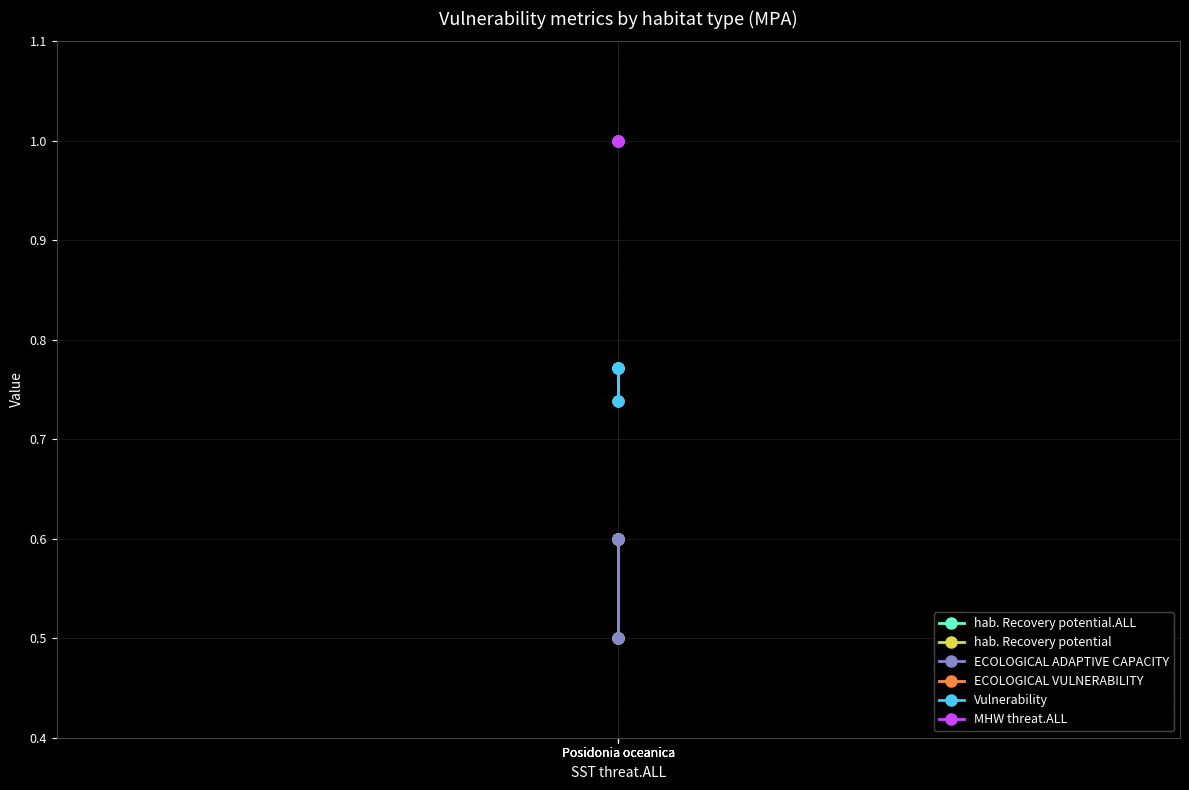

Reading left to right, extract all data points from this chart.

hab. Recovery potential.ALL: 0.6	0.5	0.6
hab. Recovery potential: 0.6	0.5	0.6
ECOLOGICAL ADAPTIVE CAPACITY: 0.6	0.5	0.6
ECOLOGICAL VULNERABILITY: 0.8	0.7	0.8
Vulnerability: 0.8	0.7	0.8
MHW threat.ALL: 1.0	1.0	1.0